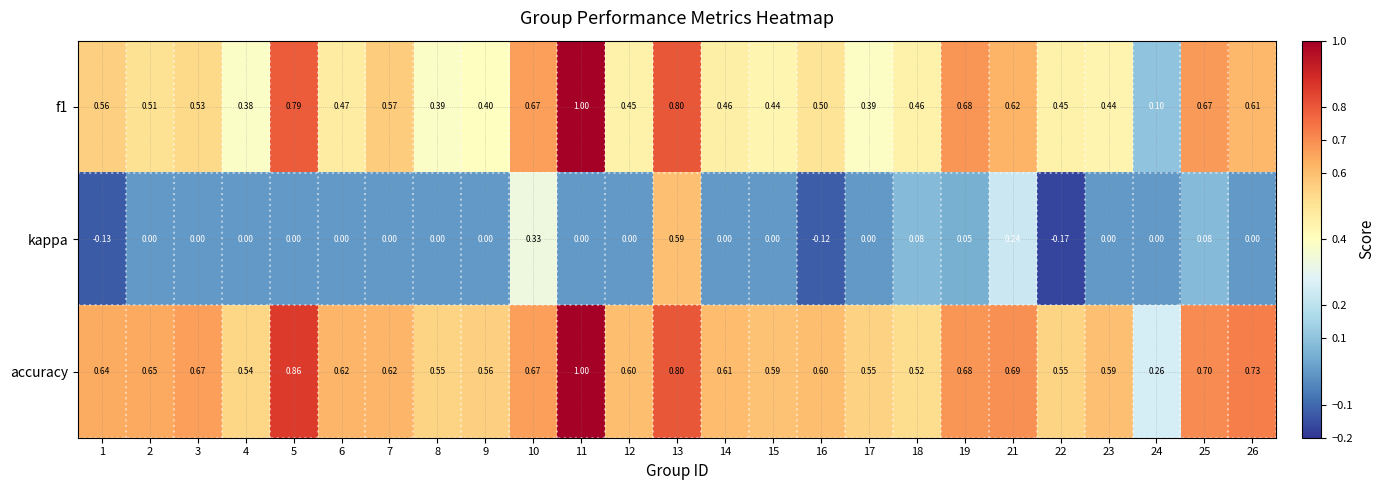

List the series in order of their overall mean, lowest first.

kappa, f1, accuracy